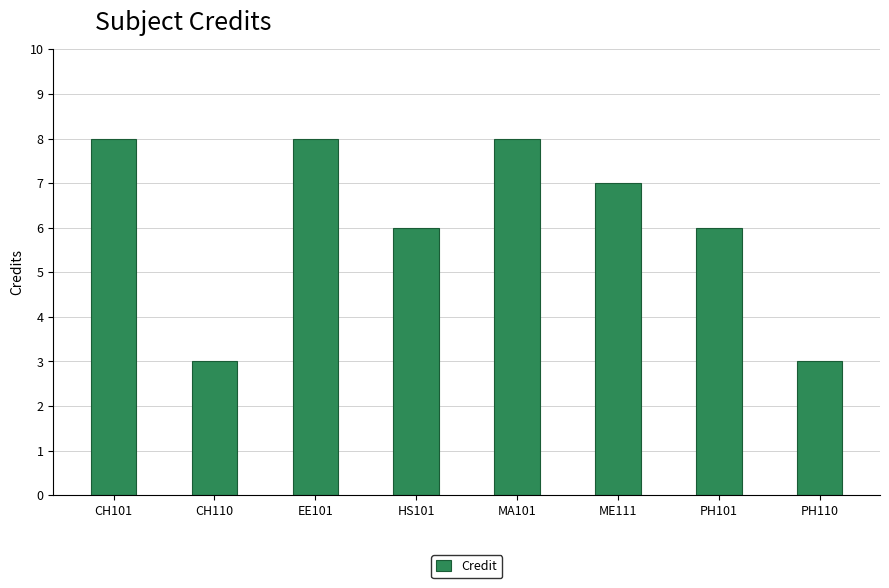

What is the sum of all values?

49